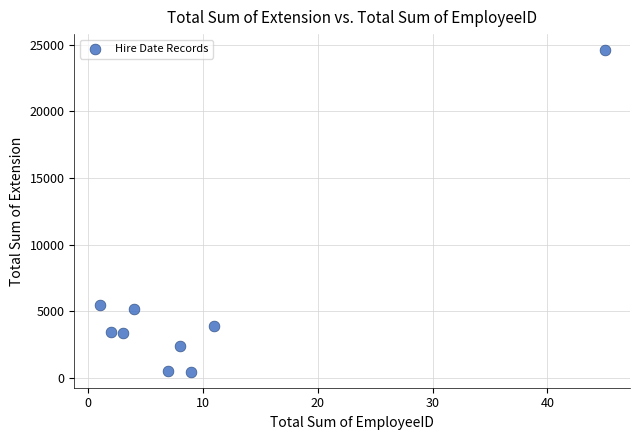

What is the average X value?

10